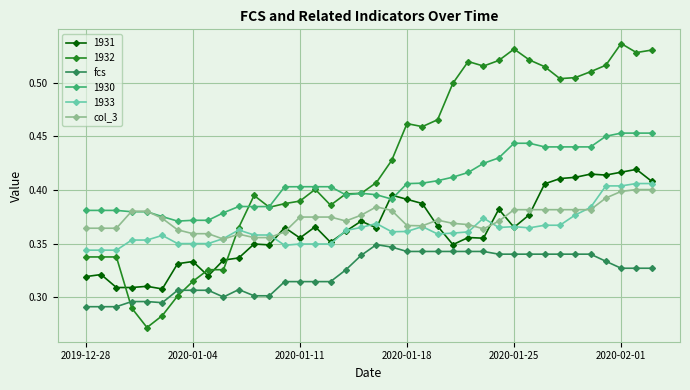

True or false: 1932 has more than 1 interior local peaks.

True